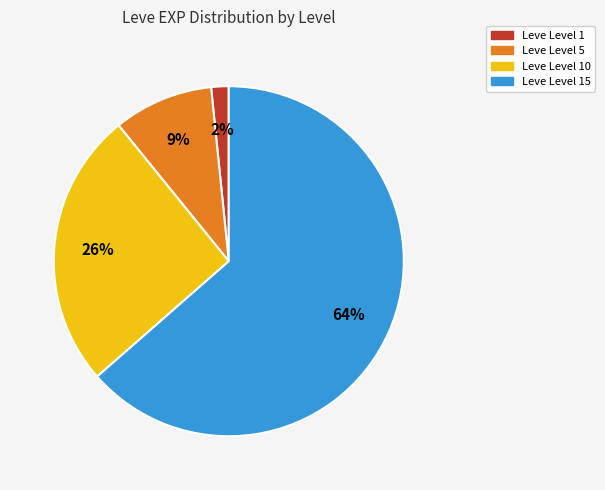

To the nearest percent, what is the average slice percentage?

25%